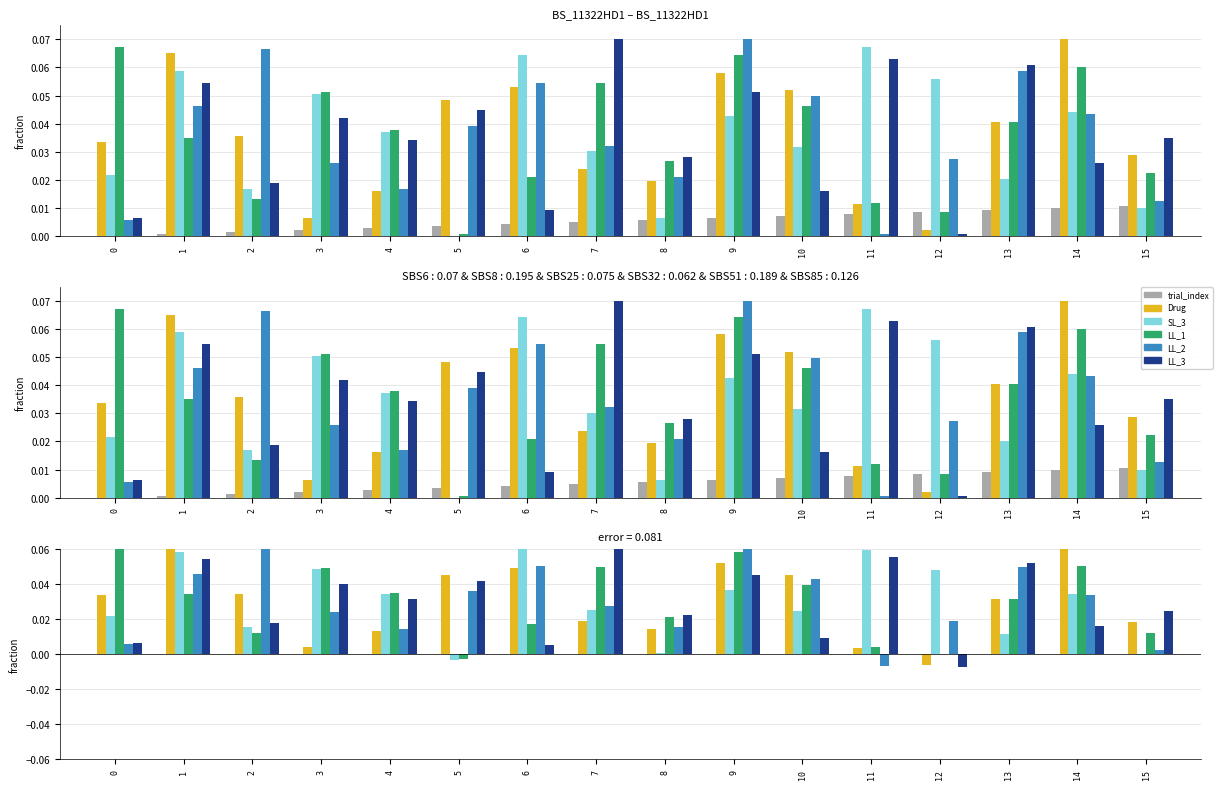

Is it true that LL_1 equals 0.0 at 12?

True